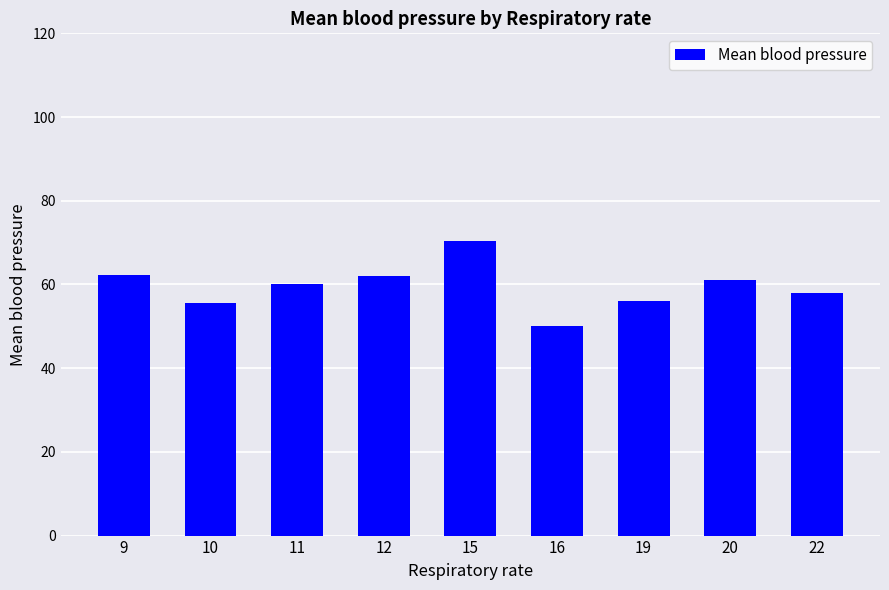

What is the sum of all values?

535.1